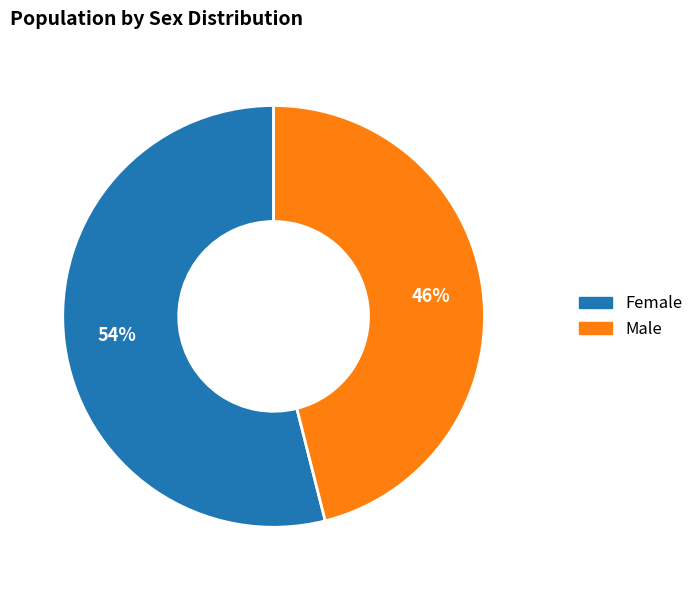

Which slice is the largest?

Female